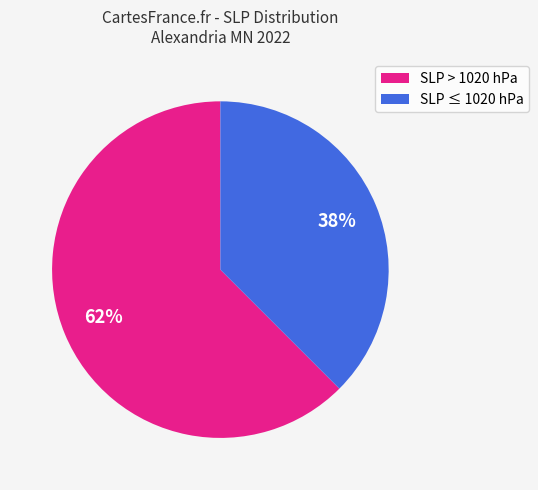

Approximately how many times larger is the value at SLP ≤ 1020 hPa compared to SLP > 1020 hPa?

0.6